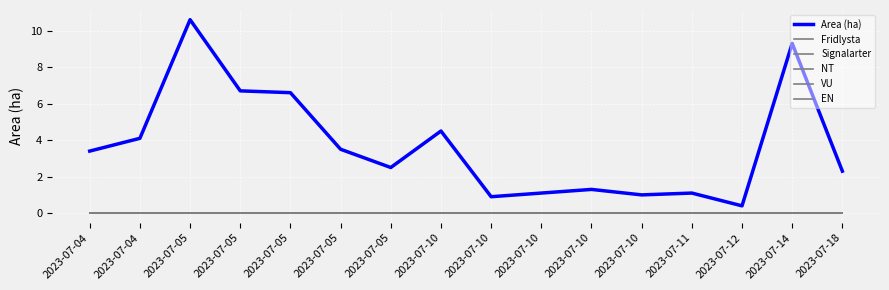

Does the chart display data point markers on the line(s)?

No